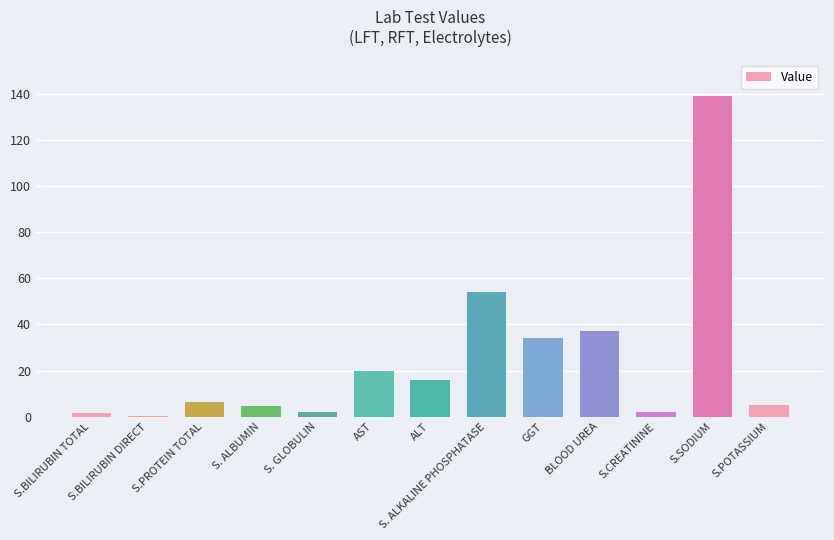

What is the ratio of the value at S. ALBUMIN to the value at S. ALKALINE PHOSPHATASE?

0.1